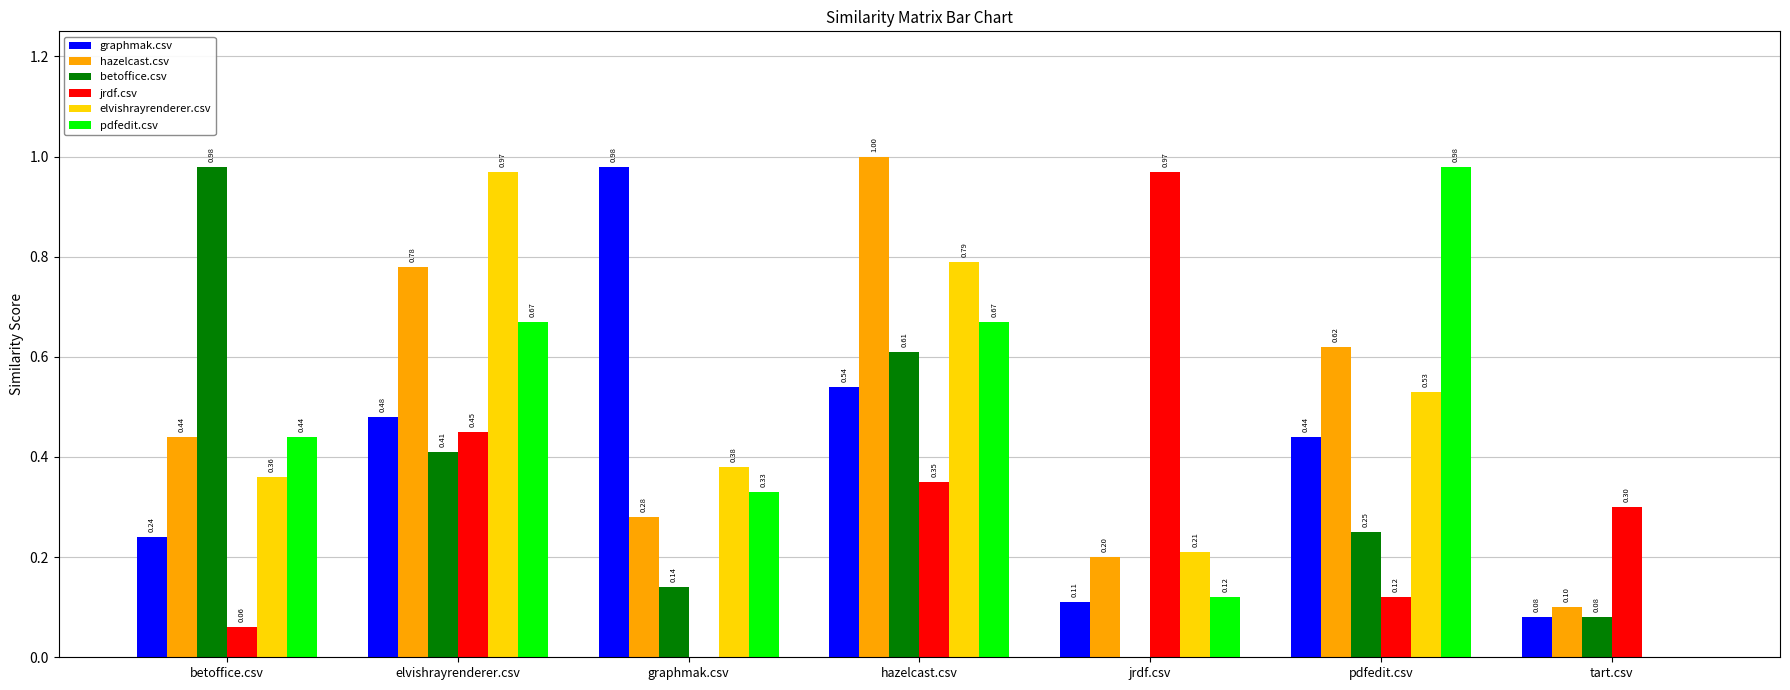

How many groups of bars are there?

7